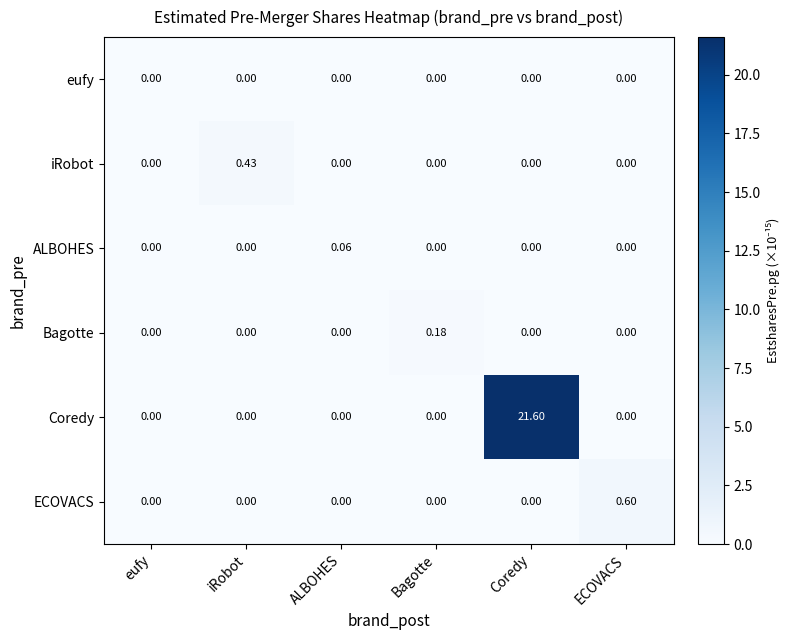

At which category does the chart reach its peak across all series?

Coredy